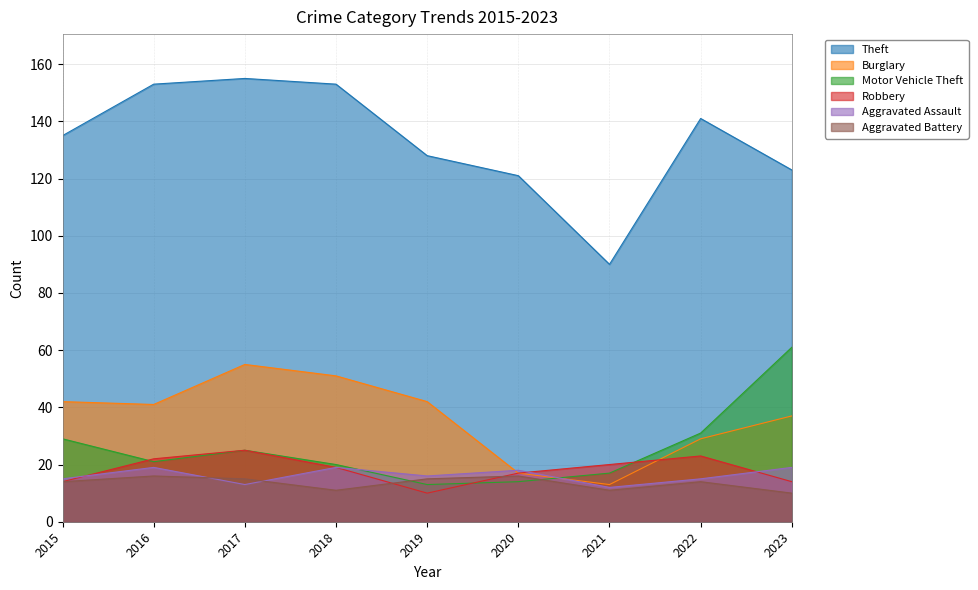

True or false: Theft has a value of 57 at 2016.

False